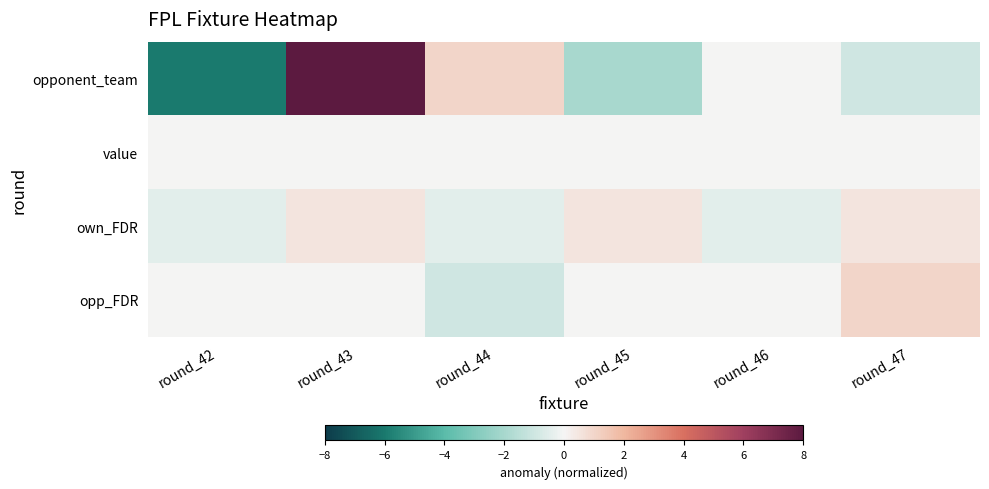

Between round_43 and round_44, which series saw the biggest shift?

opponent_team